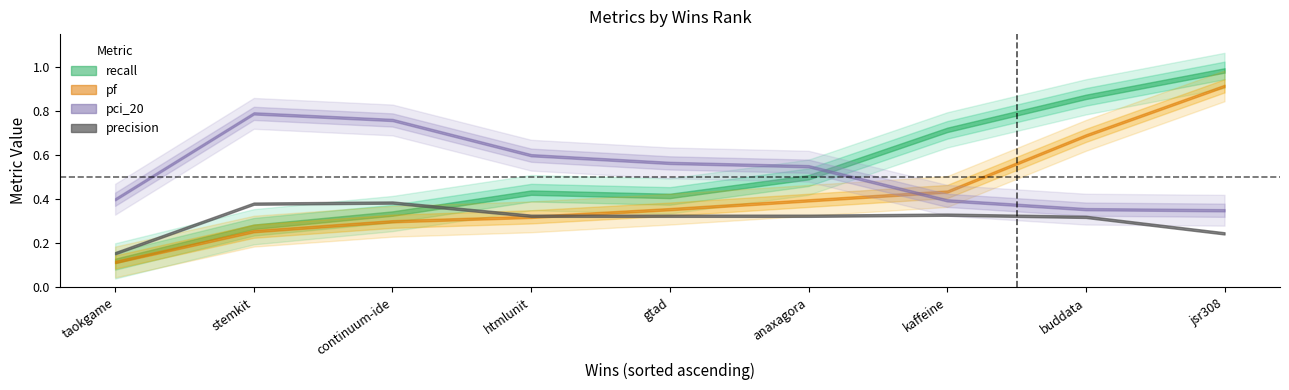

How many times do pf and precision cross each other?

1